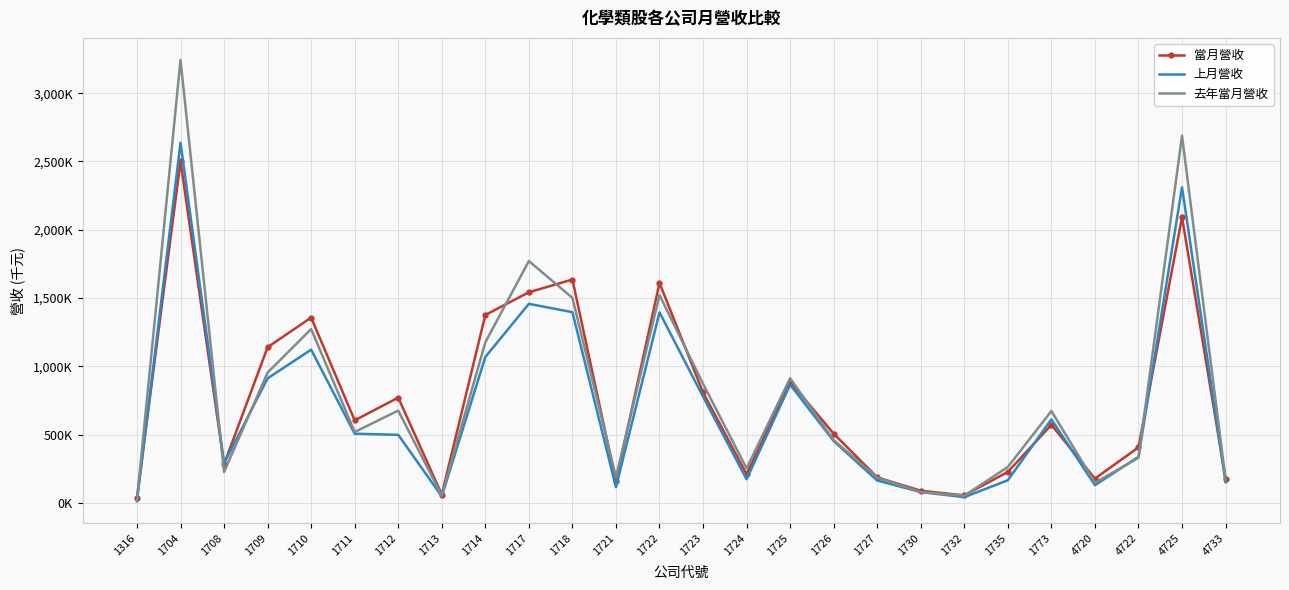

What are all the series names shown in the legend?

當月營收, 上月營收, 去年當月營收